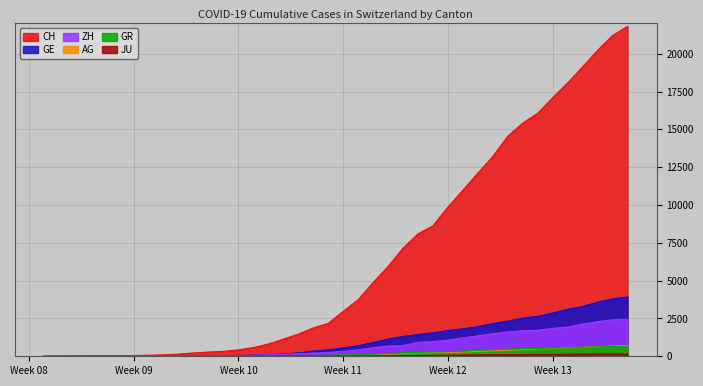

Which series has the widest spread of values?

CH